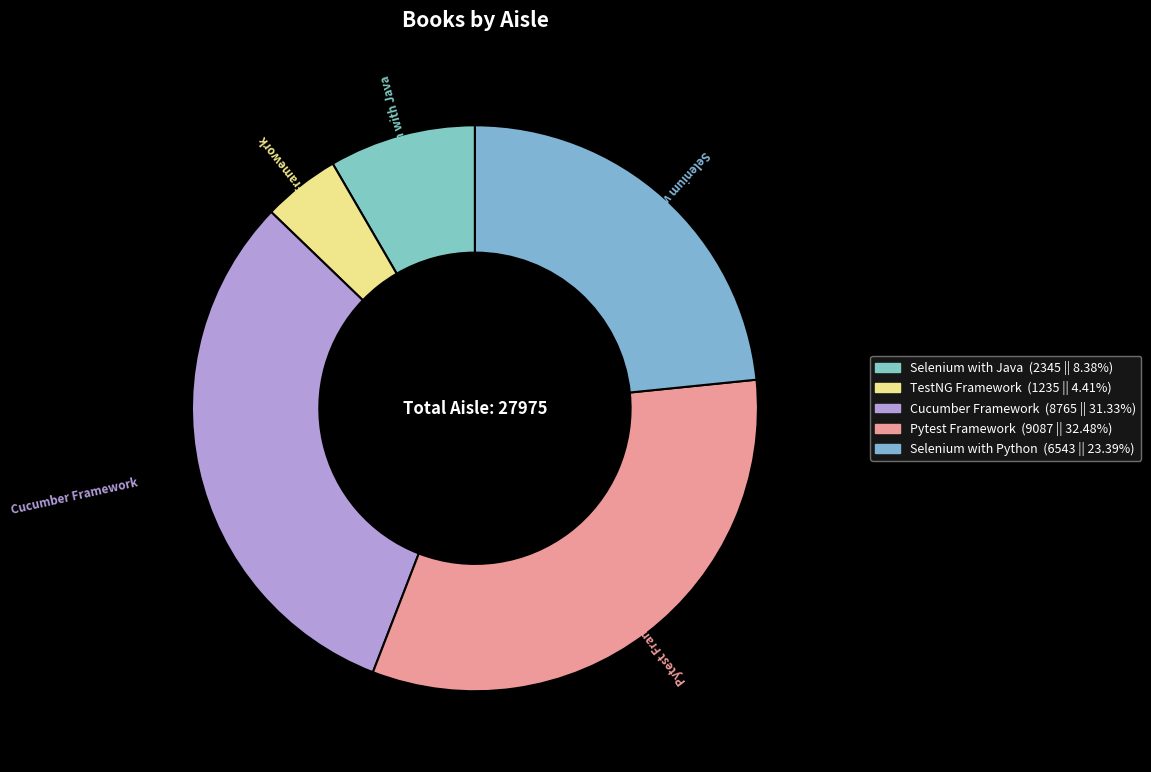

Combined, do Pytest Framework and TestNG Framework account for over 50%?

No